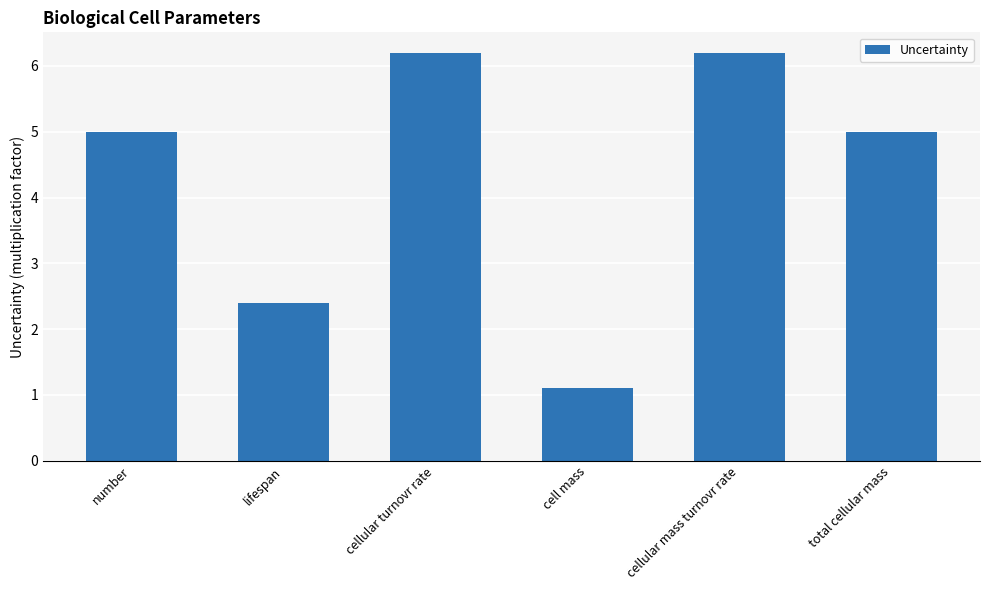

Approximately how many times larger is the value at lifespan compared to total cellular mass?

0.5